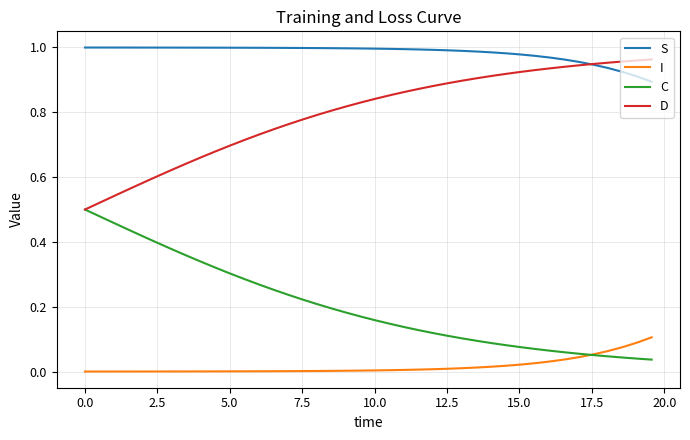

True or false: S and I cross at least once.

False